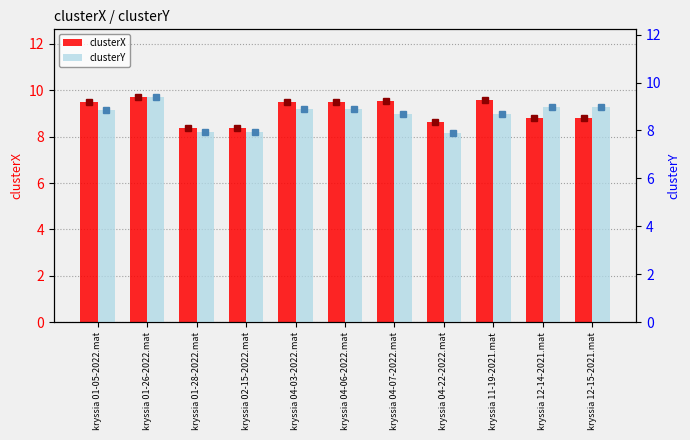

Where is clusterY nearest to the value 8?

kryssia 01-28-2022.mat